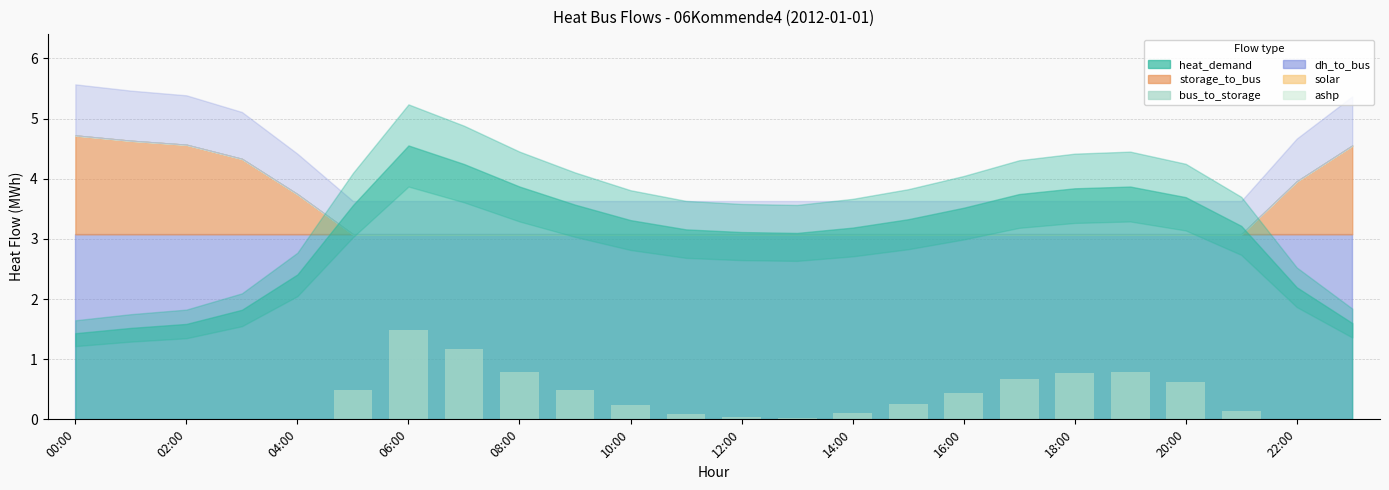

Are the bars horizontal?

No